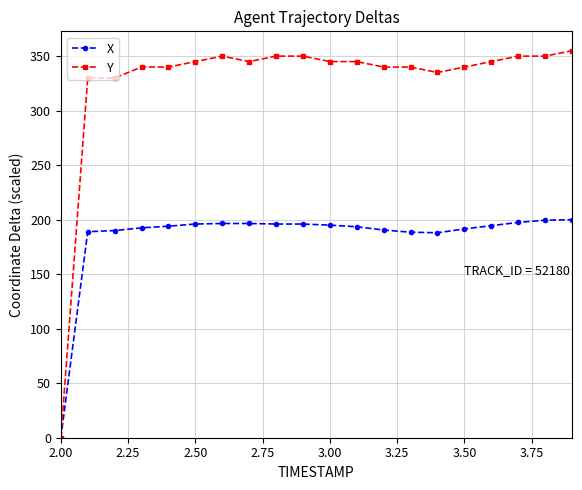

Which series has the widest spread of values?

Y